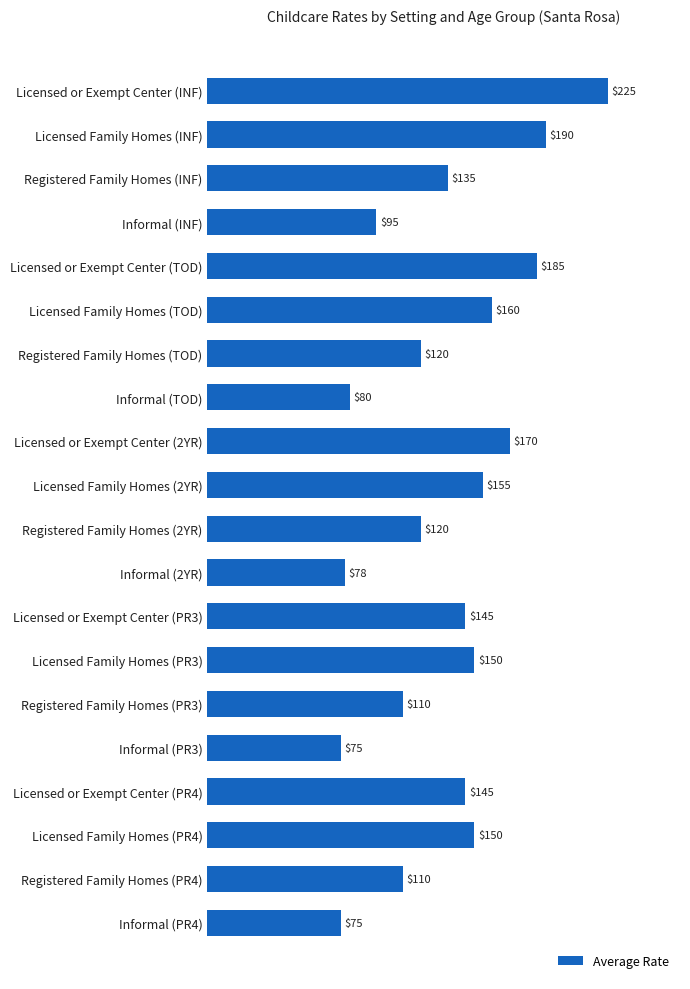

Read the value at Licensed Family Homes (PR4).

150.0